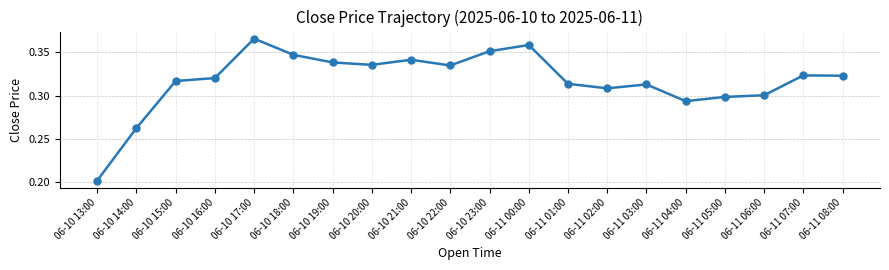

What position from the left is 06-10 18:00?

6